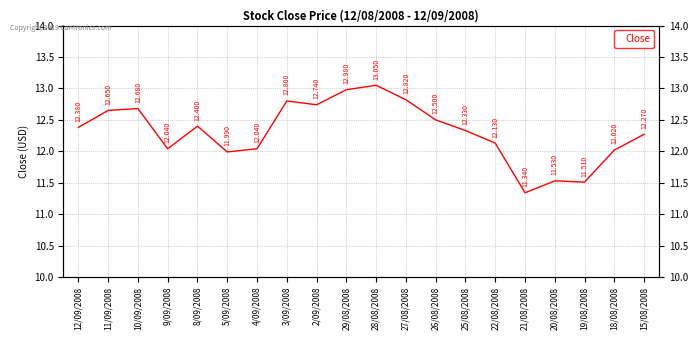

Is this an area chart (filled region under the line)?

No